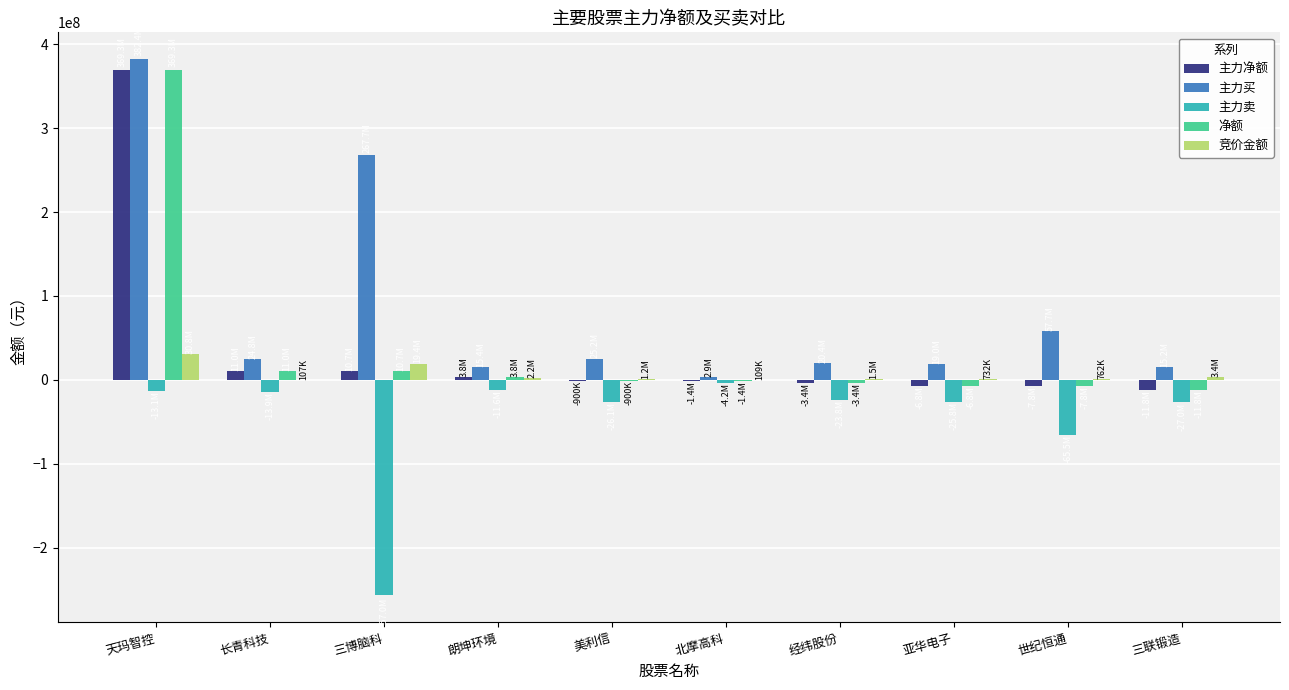

What is the sum of all 竞价金额 values?

60245579